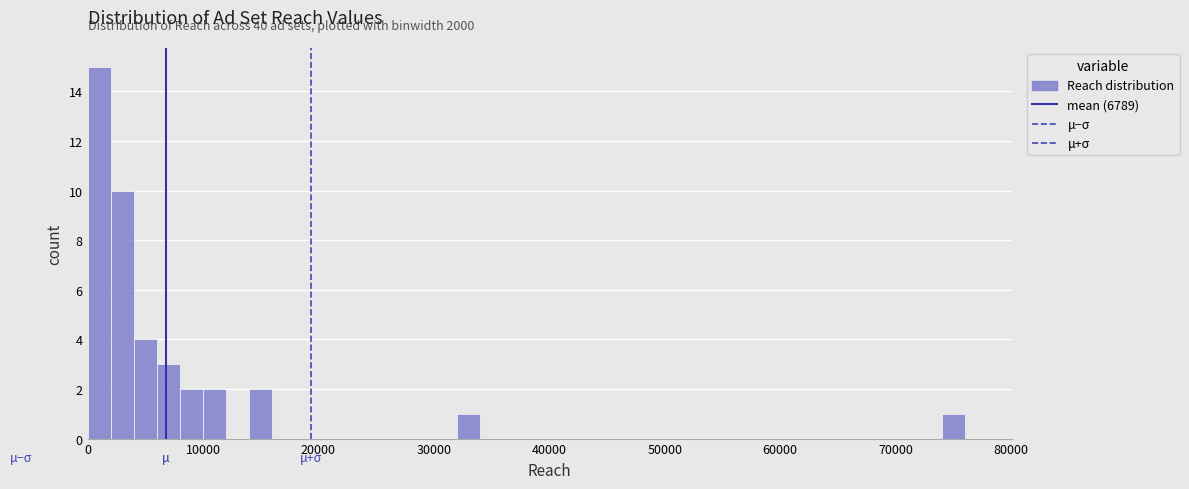

Read against the x-axis, roughly where is the centre of the tallest bar?

1000